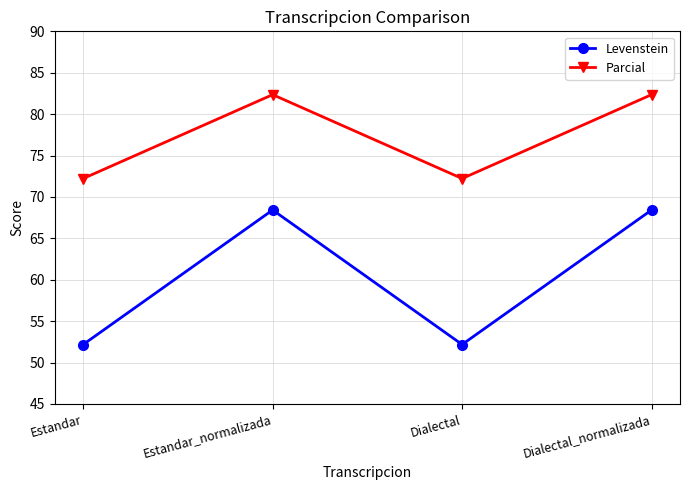

Which series changed the most between Dialectal and Dialectal_normalizada?

Levenstein